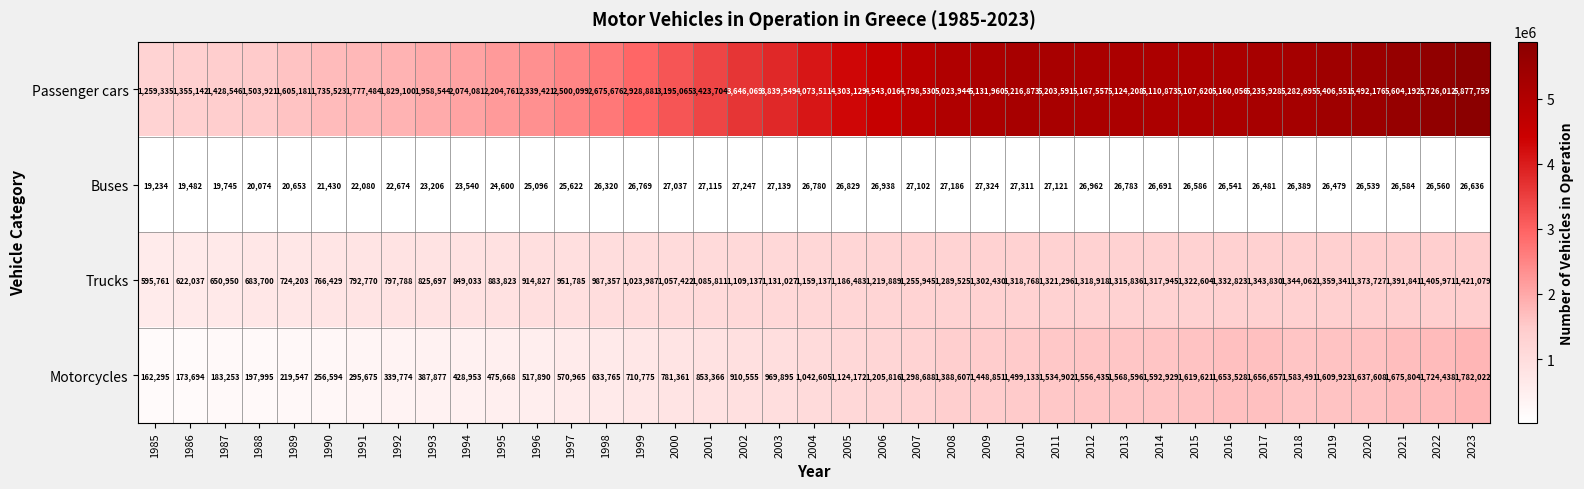

True or false: Trucks has a value of 1159137 at 2004.

True